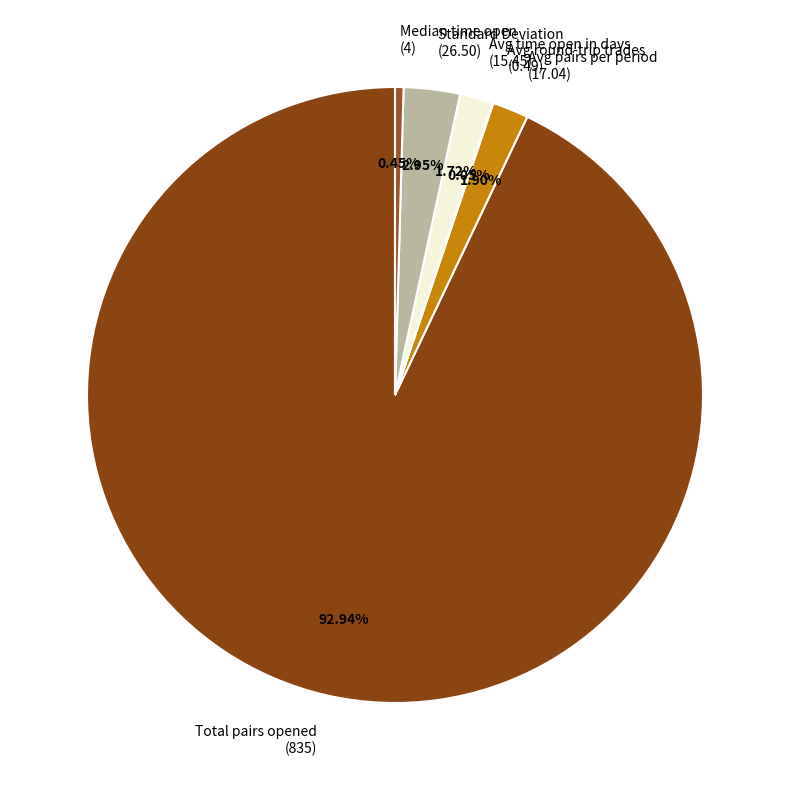

Combined, do Total pairs opened (835) and Avg time open in days (15.45) account for over 50%?

Yes